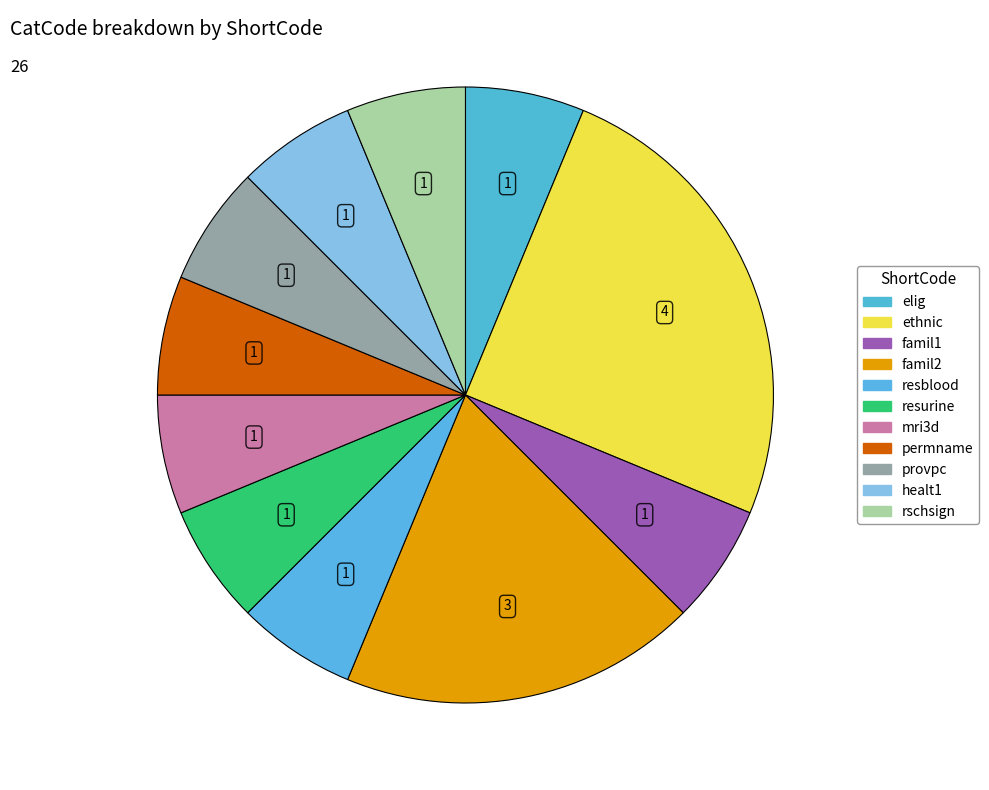

Is there a majority slice in this chart?

No